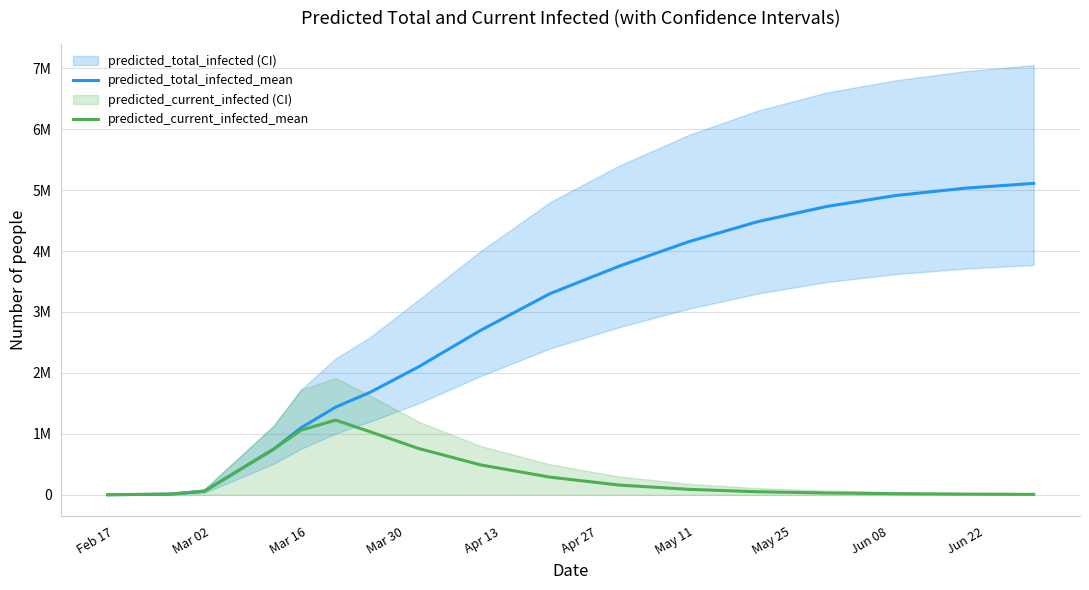

What position from the left is Jun 08?

9